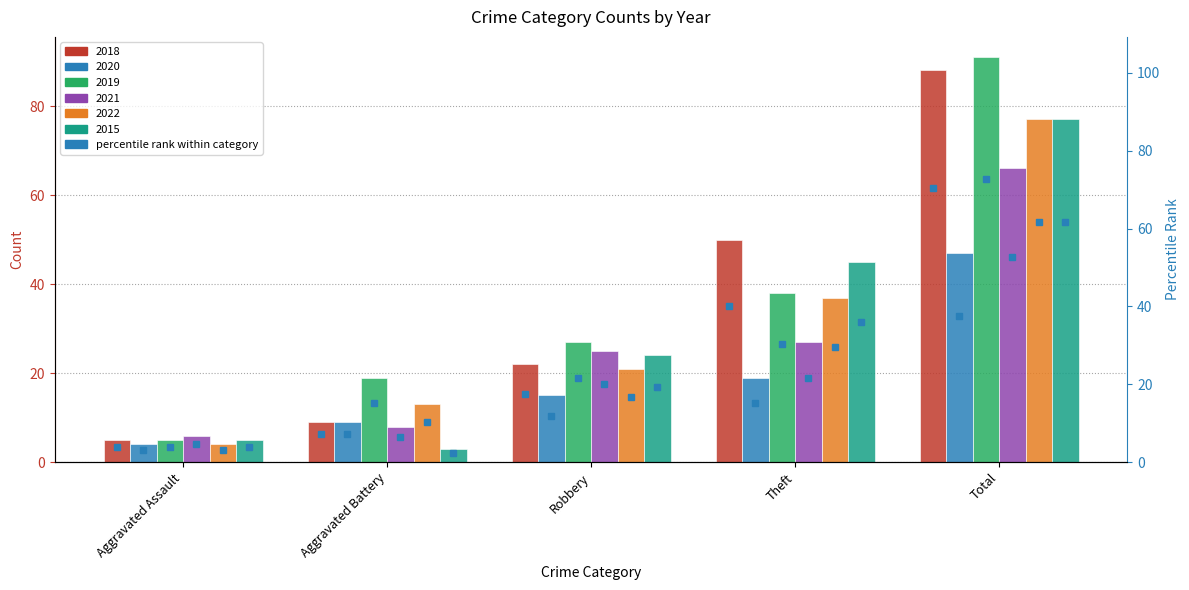

Which label corresponds to the smallest value in the chart?

Aggravated Battery